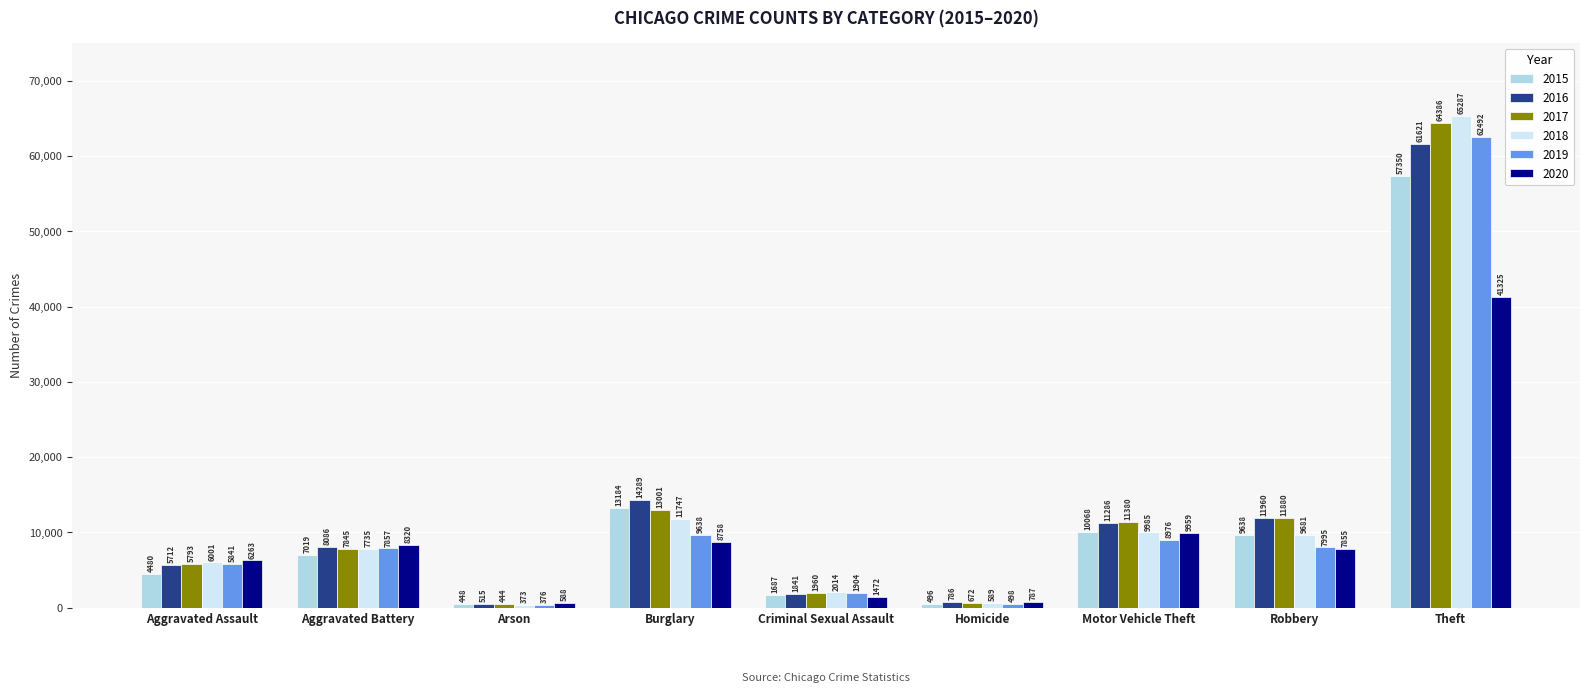

What is the difference between the 2018 values at Arson and Burglary?

11374